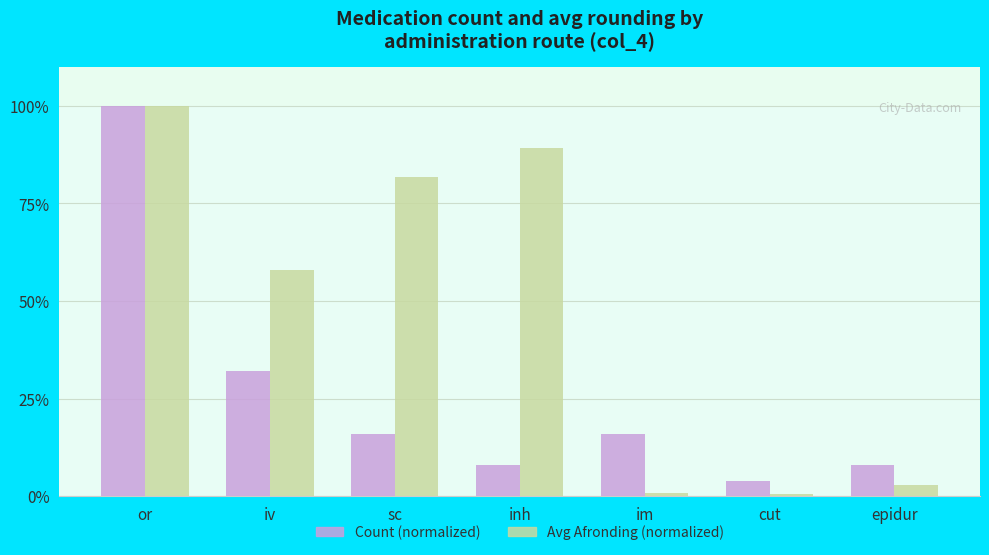

Rank the series at sc from lowest to highest value.

Count (normalized), Avg Afronding (normalized)